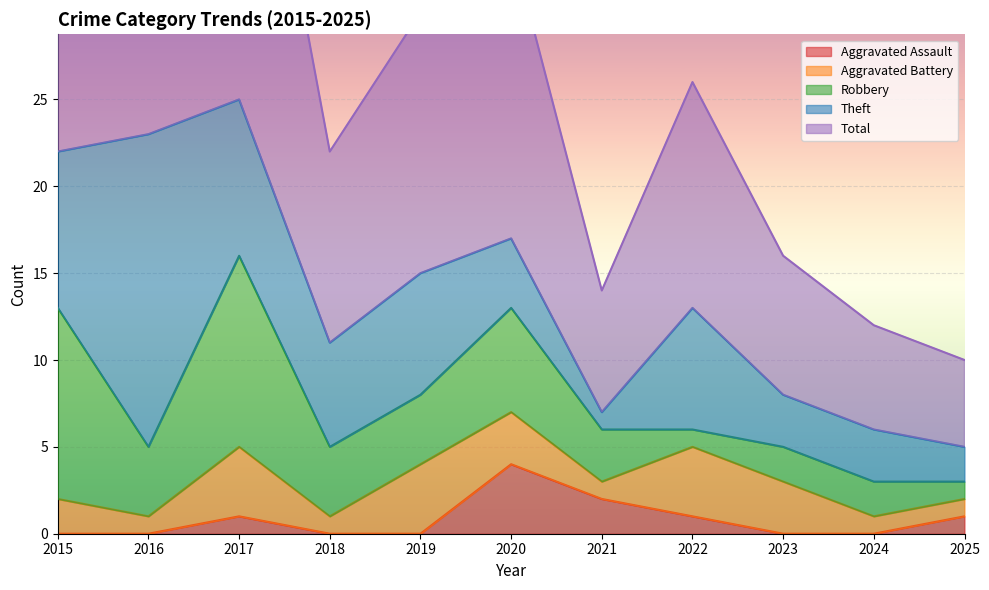

True or false: Total and Aggravated Assault cross at least once.

False